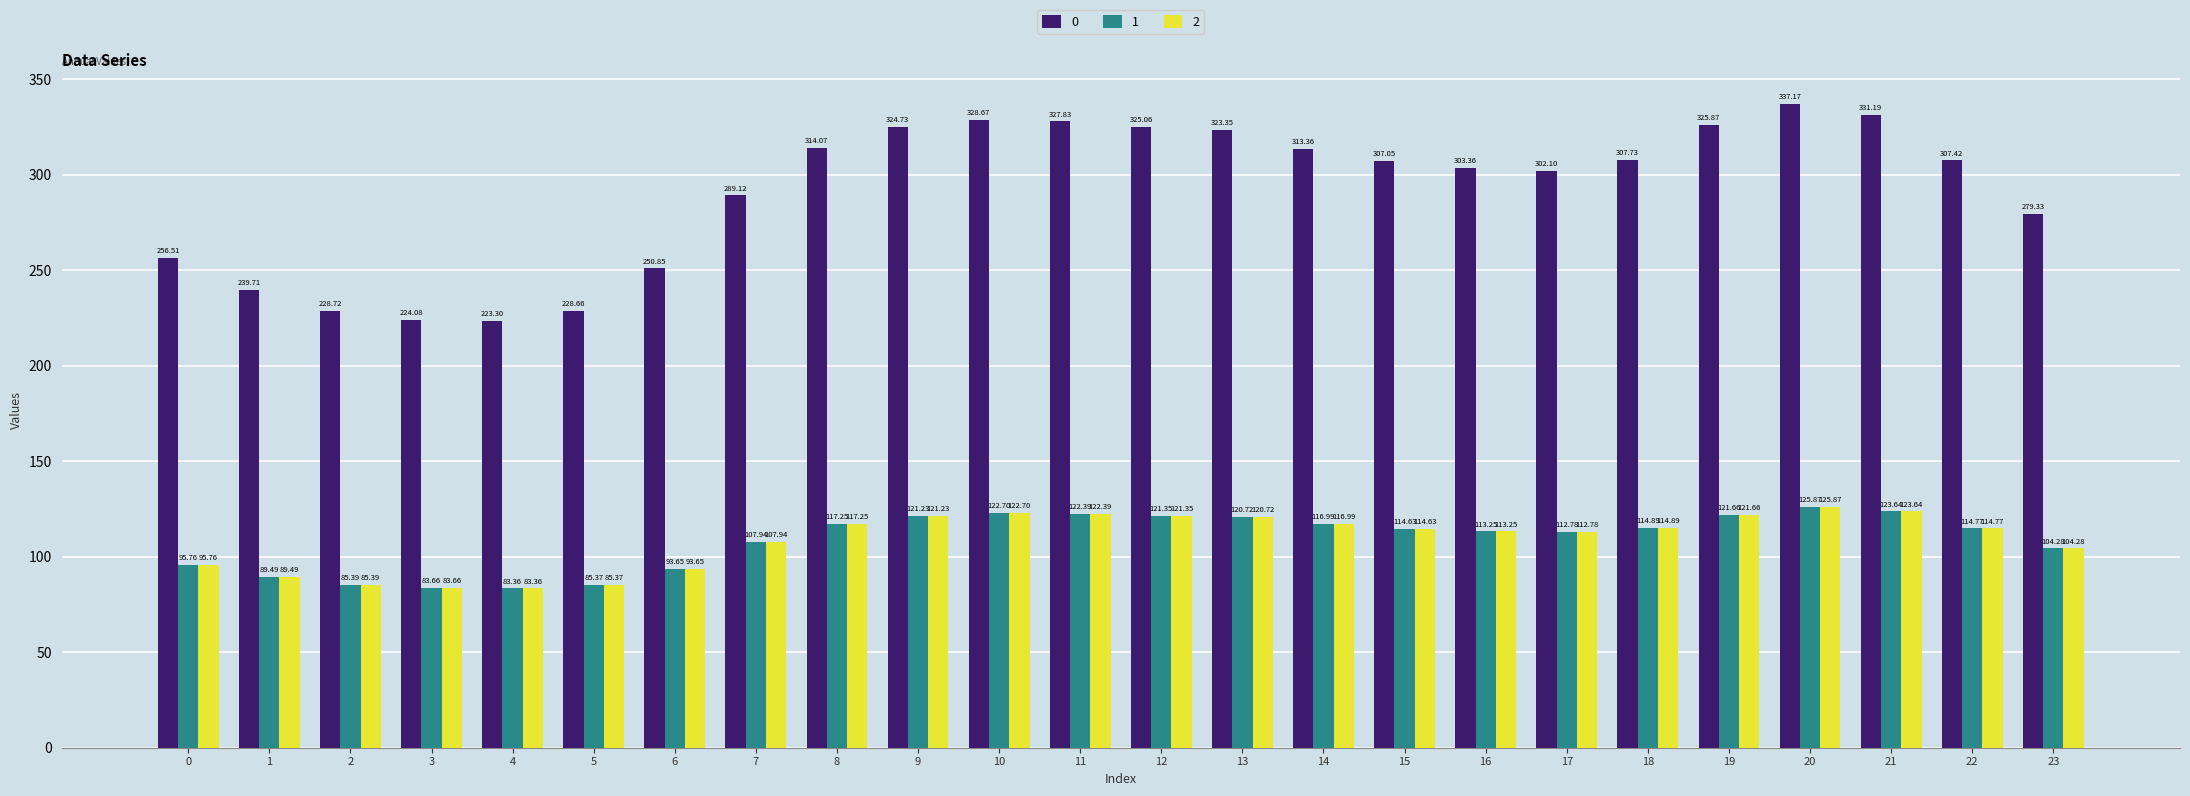

What is the spread (max minus min) of values at 4?

139.9